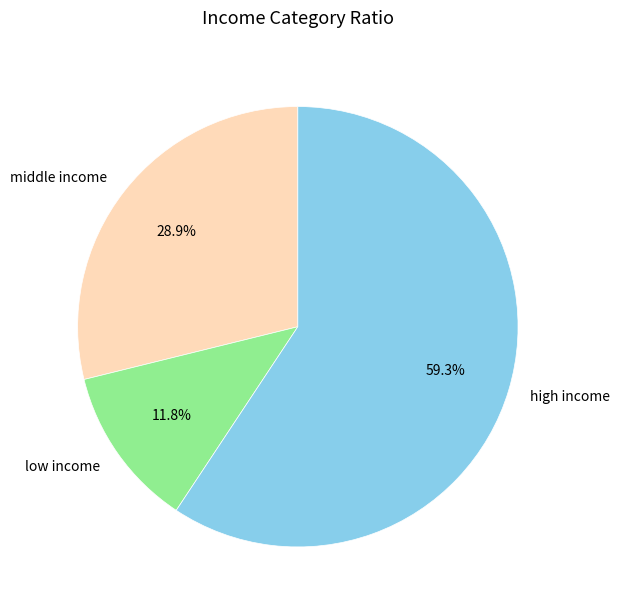

Between low income and high income, which is larger?

high income